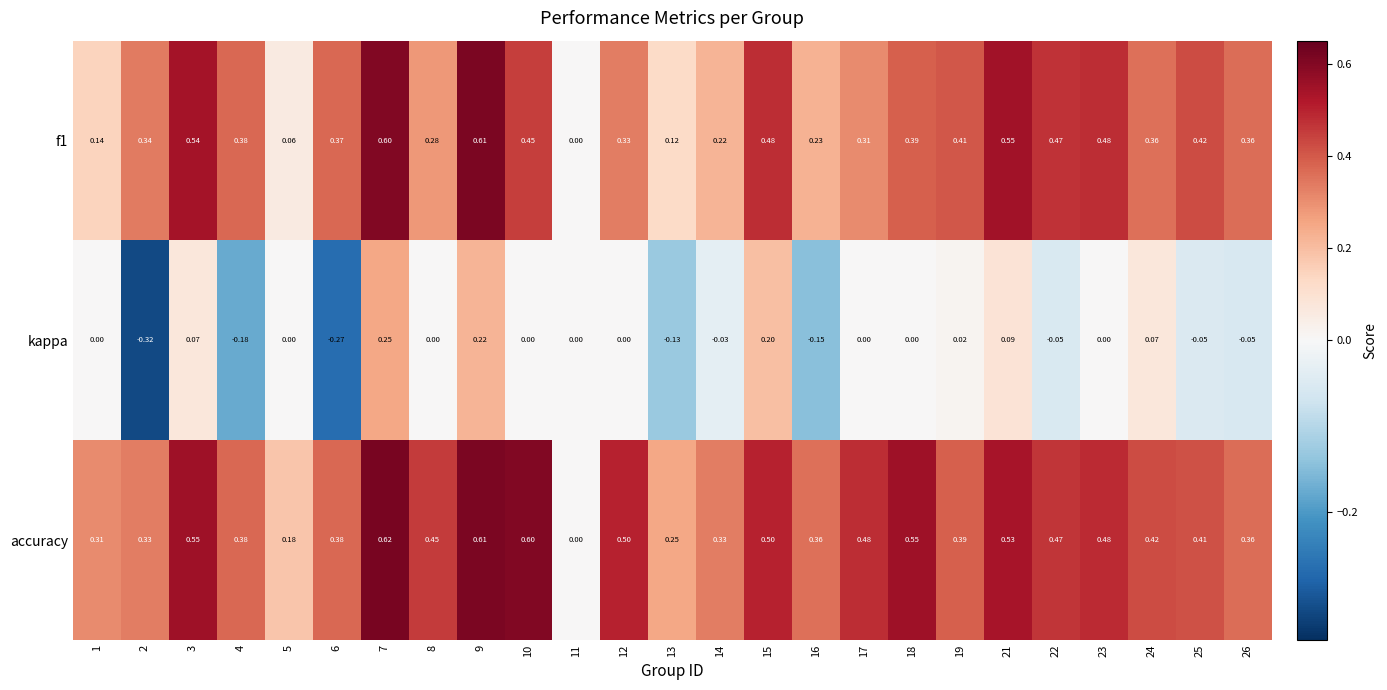

Which series has the largest range (max minus min)?

accuracy